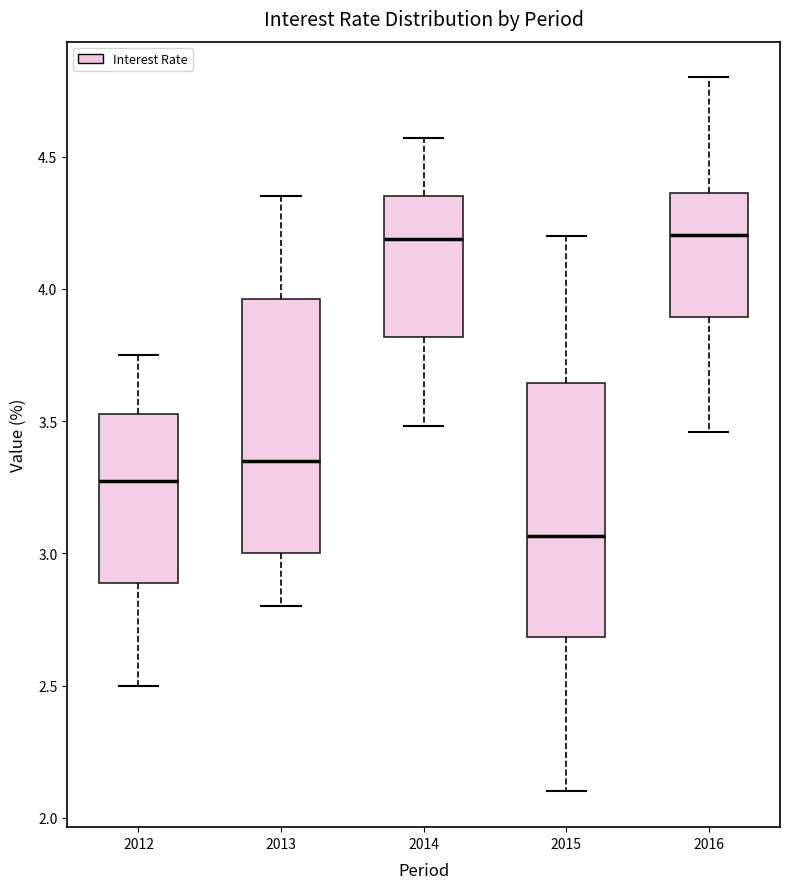

Reading left to right, transcribe this box plot: for each box, give where its median line is, the range the box spans, and where its two whiskers end, as read against the y-axis. The values are not printed on the chart, so give them approximately, as read against the axis.

2012: median 3.30, box 2.90 to 3.55, whiskers 2.50 to 3.75
2013: median 3.35, box 3.00 to 3.95, whiskers 2.80 to 4.35
2014: median 4.20, box 3.80 to 4.35, whiskers 3.50 to 4.55
2015: median 3.05, box 2.70 to 3.65, whiskers 2.10 to 4.20
2016: median 4.20, box 3.90 to 4.35, whiskers 3.45 to 4.80